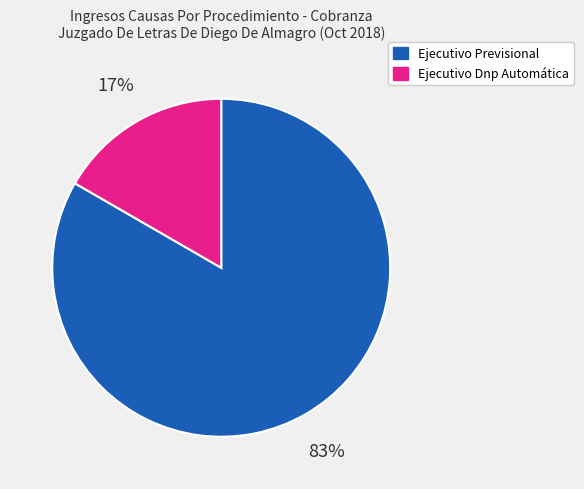

Count the number of slices in the pie.

2